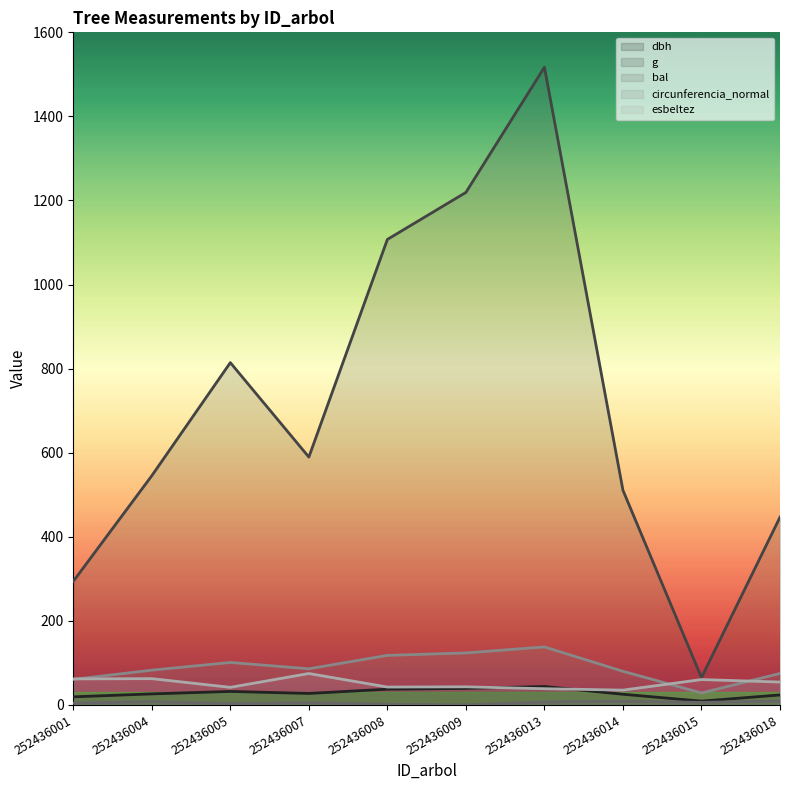

Rank the series by their maximum value, from highest to lowest.

g, circunferencia_normal, esbeltez, dbh, bal